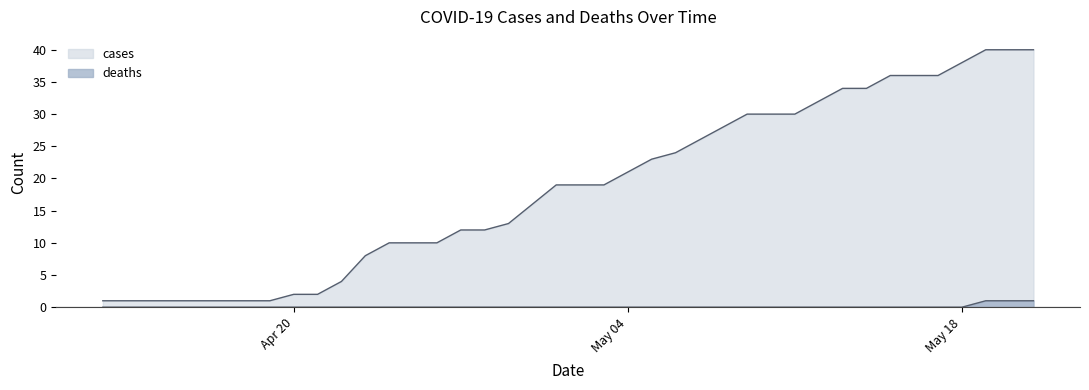

What position from the left is 2020-04-26?

15